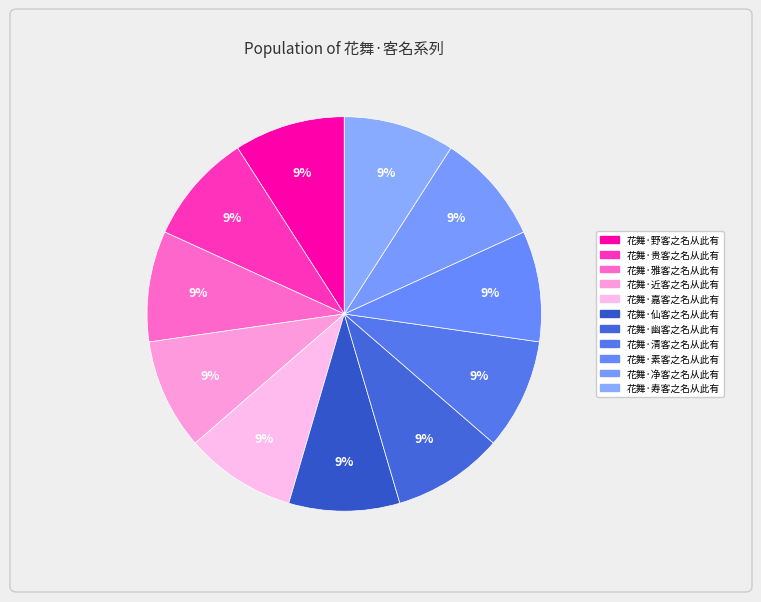

What percentage is the 花舞·仙客之名从此有 slice, to the nearest percent?

9%